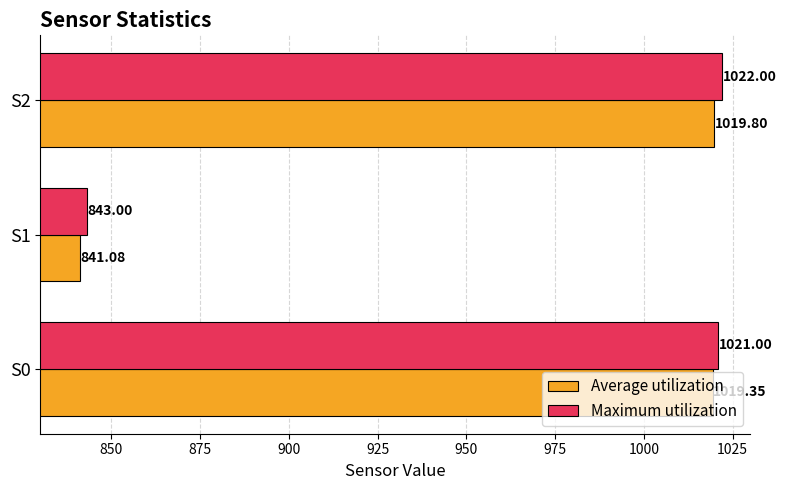

Which series has the largest total across all categories?

Maximum utilization